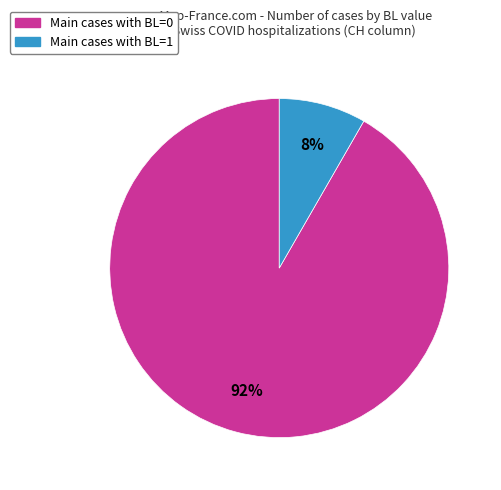

Count the number of slices in the pie.

2